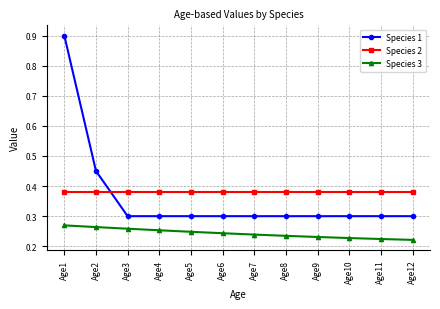

At how many categories does at least one series exceed 0?

12